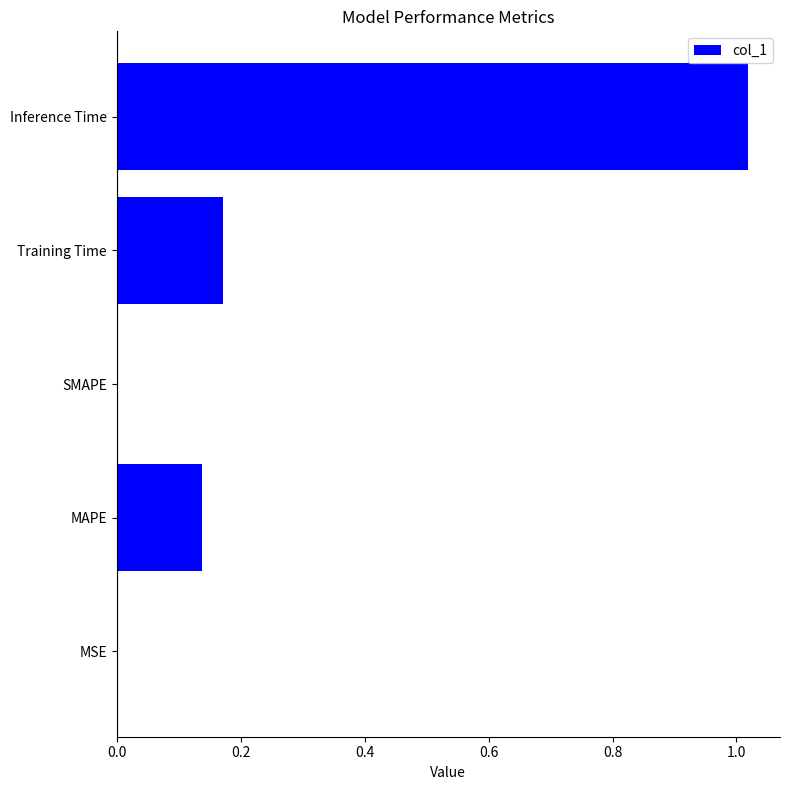

How many distinct data groups are displayed?

1